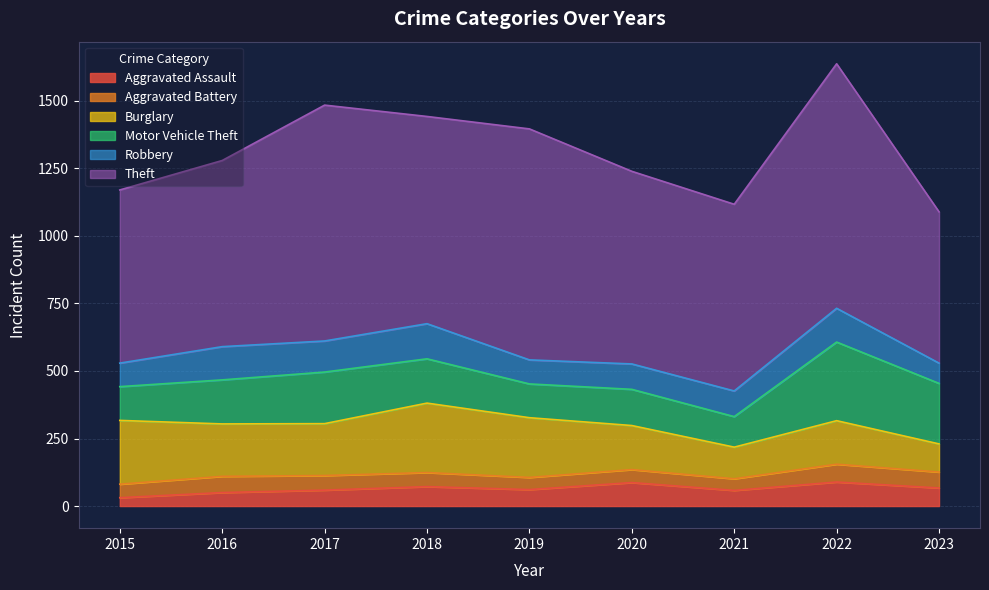

Is it true that Robbery equals 125 at 2022?

True